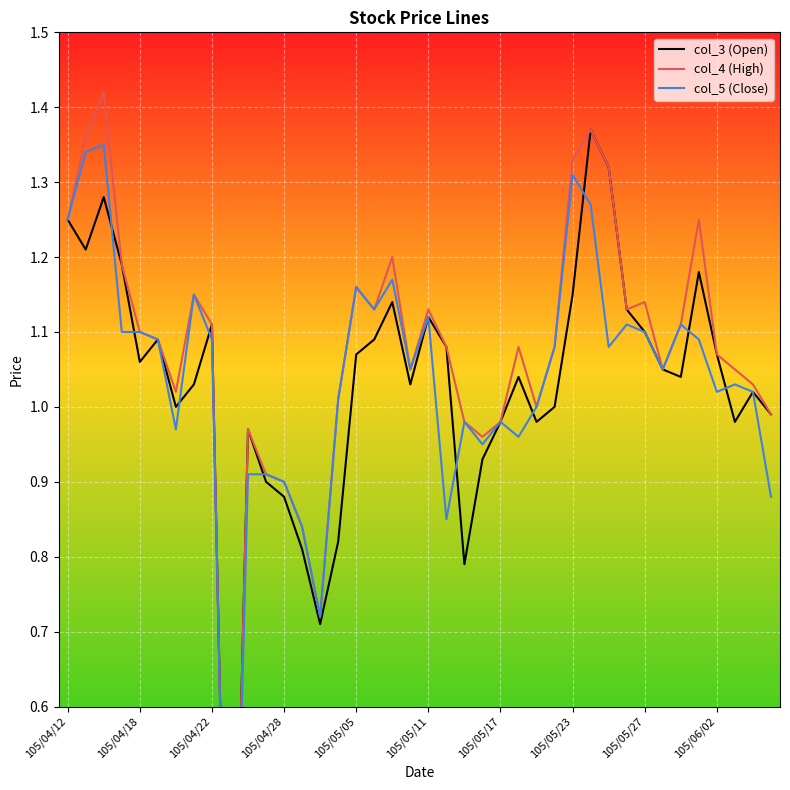

True or false: col_4 (High) and col_5 (Close) intersect in this chart.

False